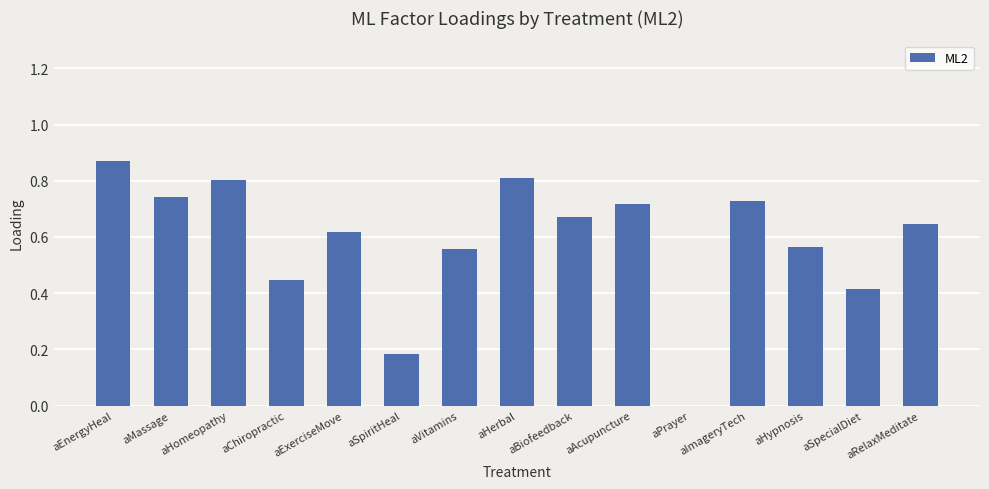

At which label is the value closest to 0?

aPrayer